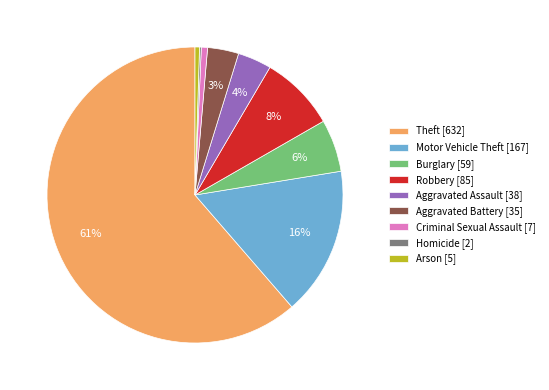

Between Theft and Burglary, which is larger?

Theft